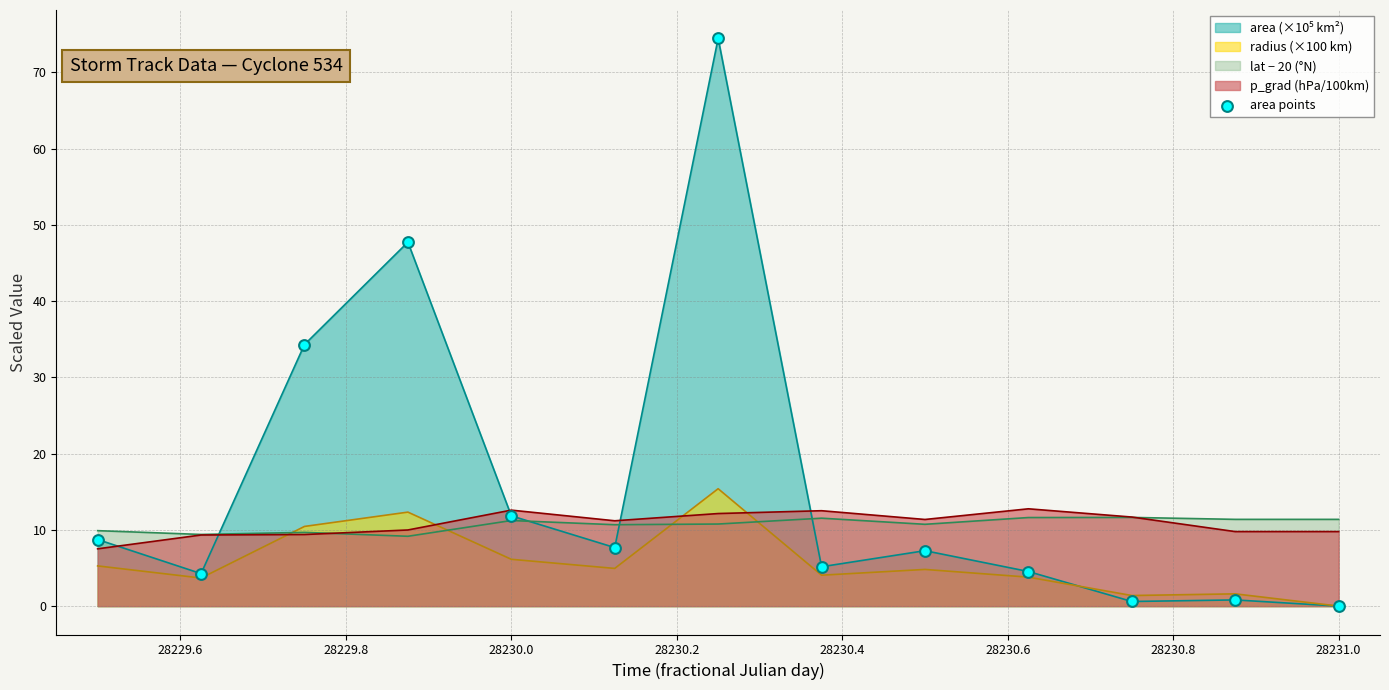

True or false: p_grad (hPa/100km) has a value of 12.6 at 28230.0.

True